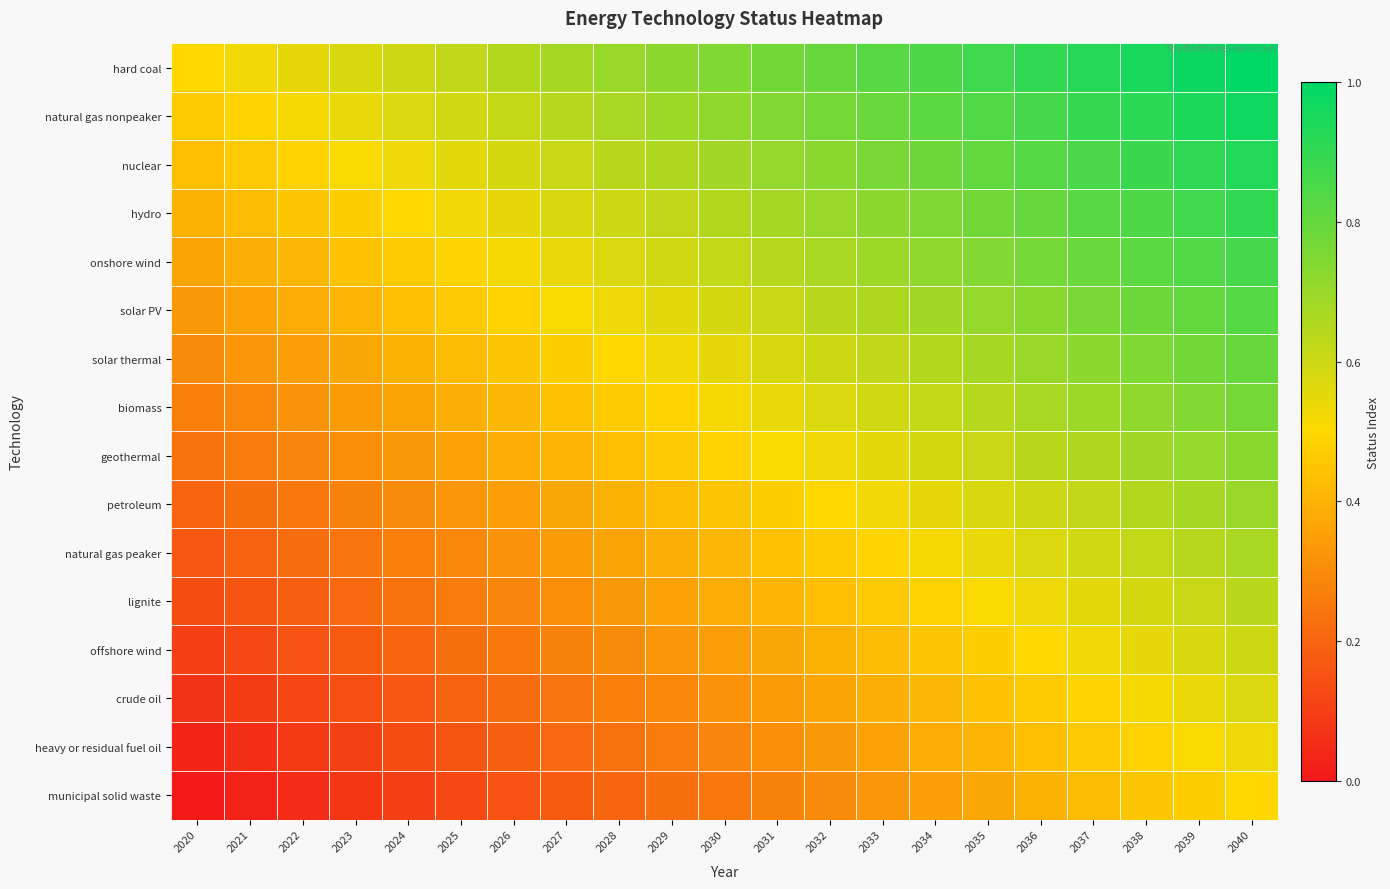

Rank the series by their maximum value, from highest to lowest.

hard coal, natural gas nonpeaker, nuclear, hydro, onshore wind, solar PV, solar thermal, biomass, geothermal, petroleum, natural gas peaker, lignite, offshore wind, crude oil, heavy or residual fuel oil, municipal solid waste